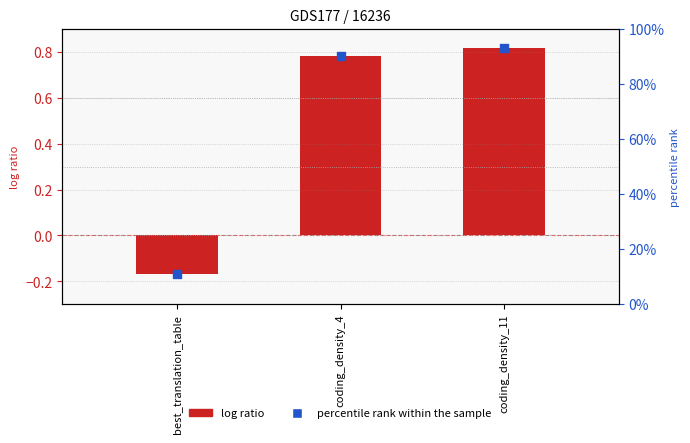

At which category is the sum across all series the highest?

coding_density_11